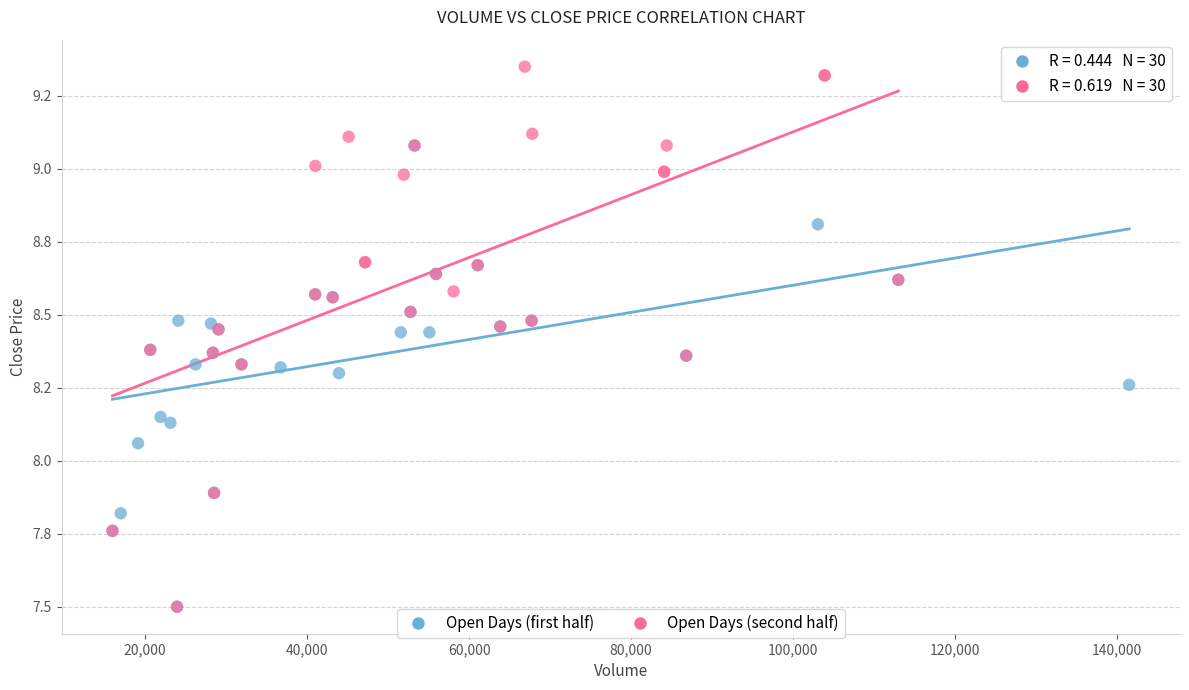

Which series reaches the maximum Y coordinate?

Open Days (second half)